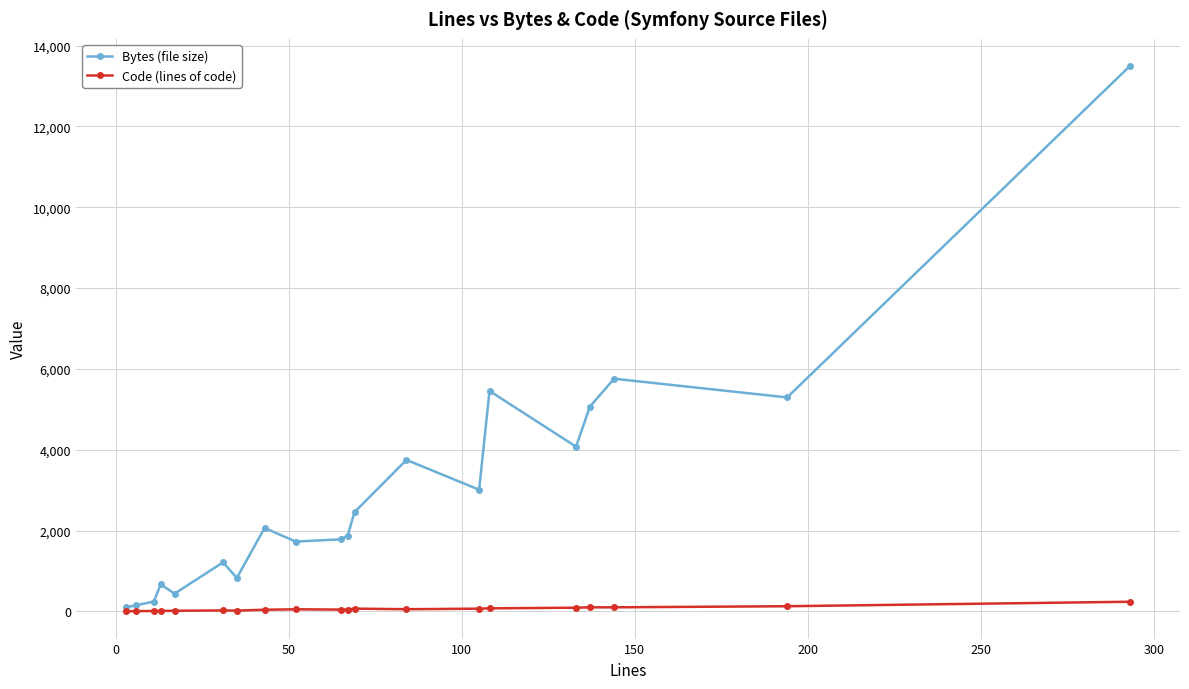

Which series has the largest range (max minus min)?

Bytes (file size)